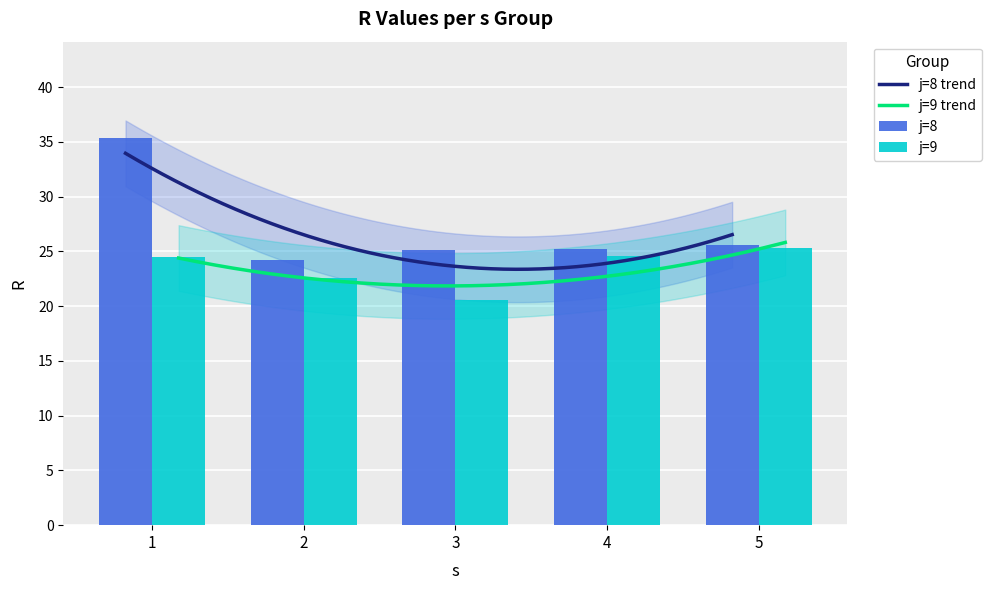

Which category has the highest value across all series?

1